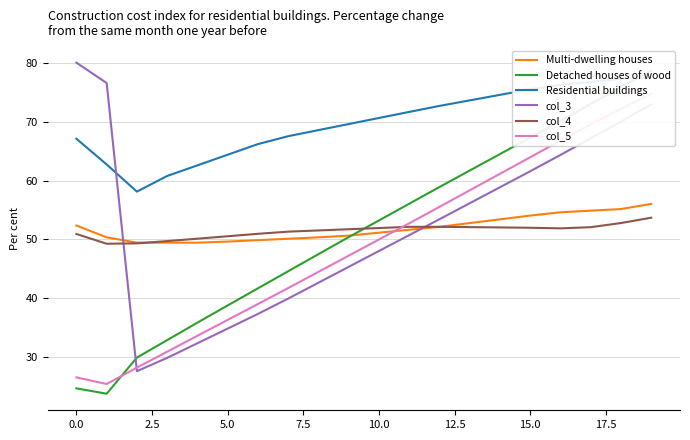

True or false: col_4 has more than 0 interior local peaks.

True